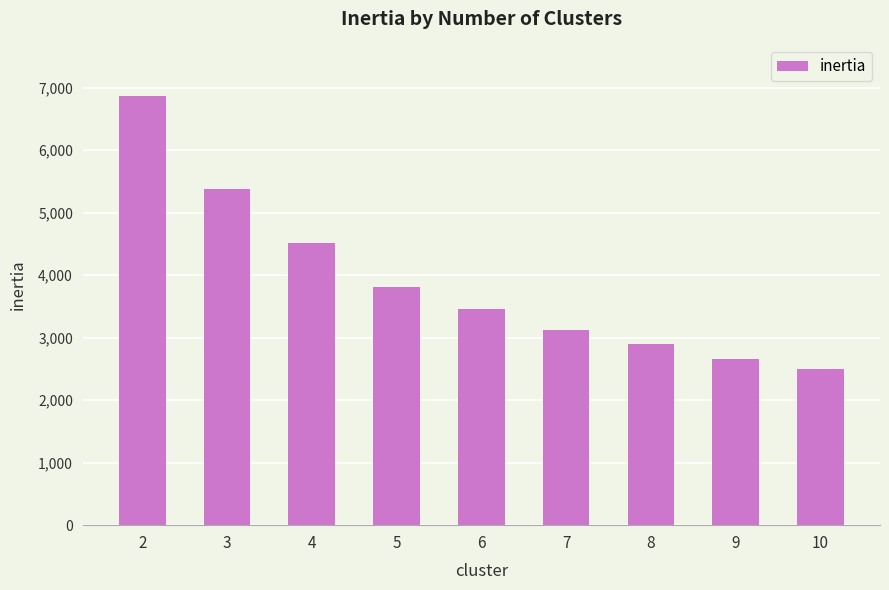

The value at 5 is 3817.1. True or false?

True